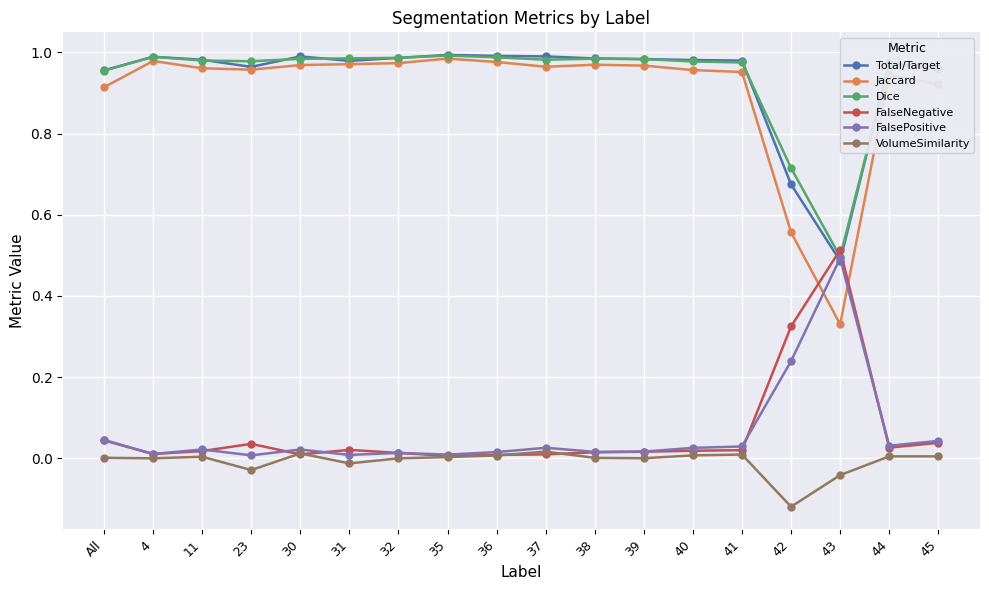

Which category has the lowest value in the Jaccard series?

43